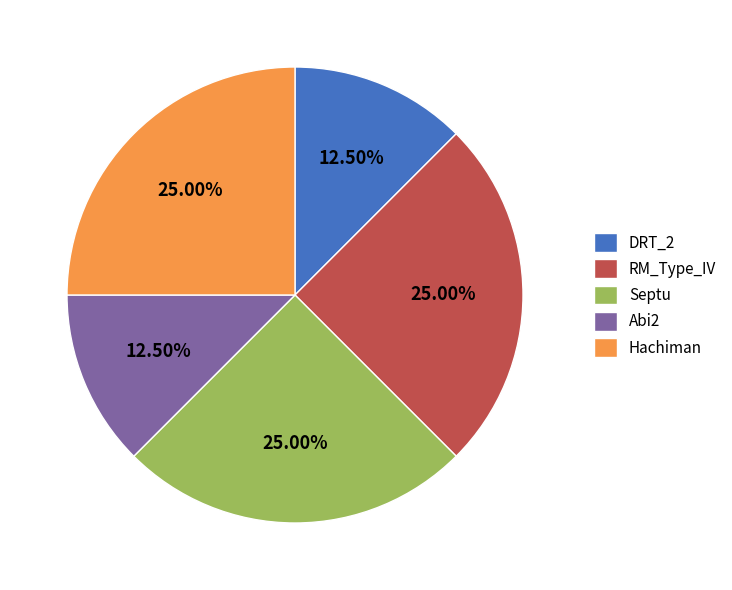

Approximately how many times larger is the value at Abi2 compared to RM_Type_IV?

0.5